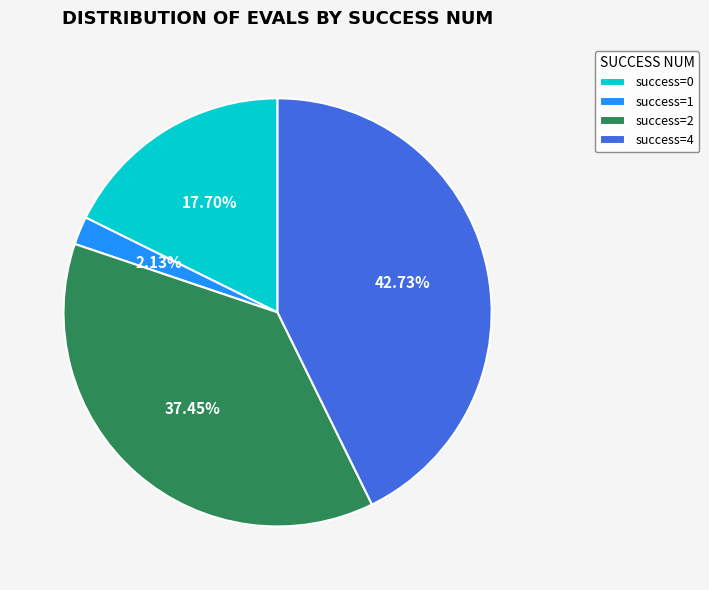

Between success=4 and success=1, which is larger?

success=4